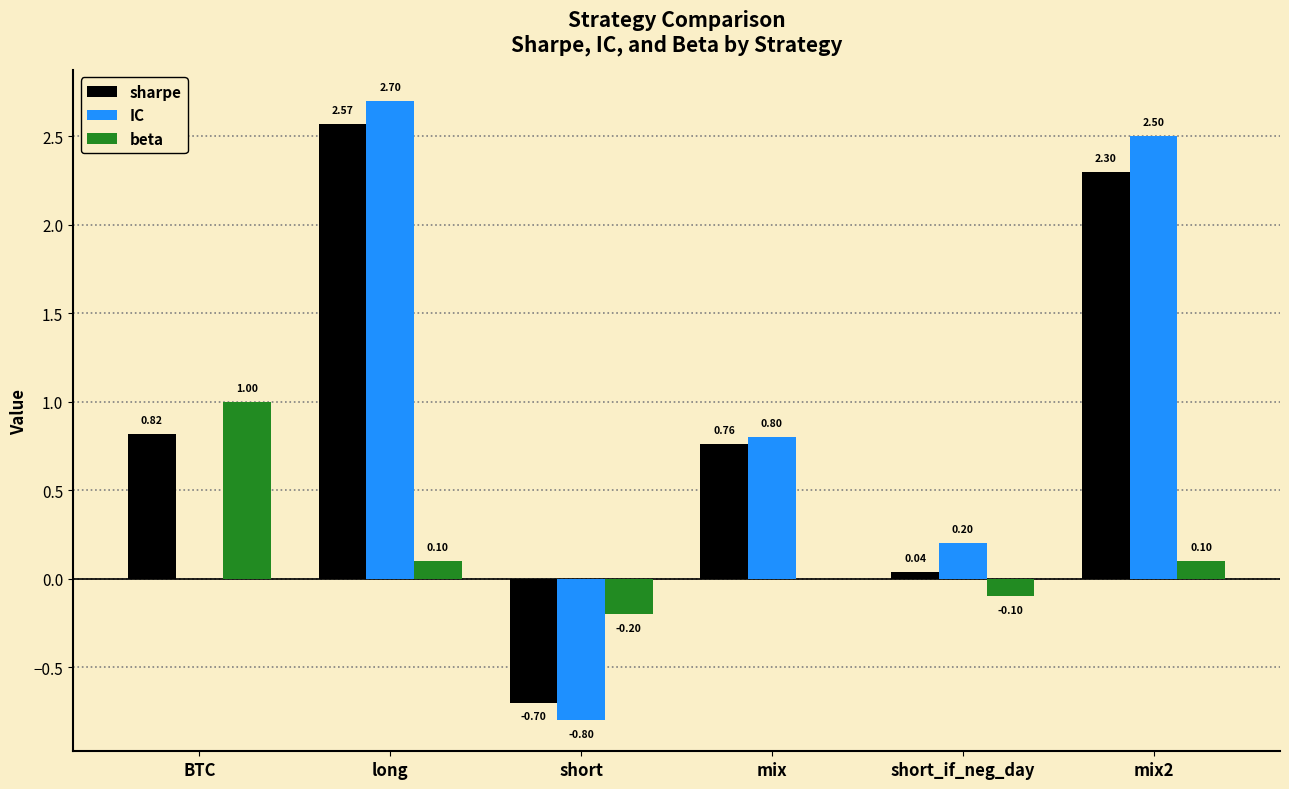

Which series changed the most between mix and mix2?

IC